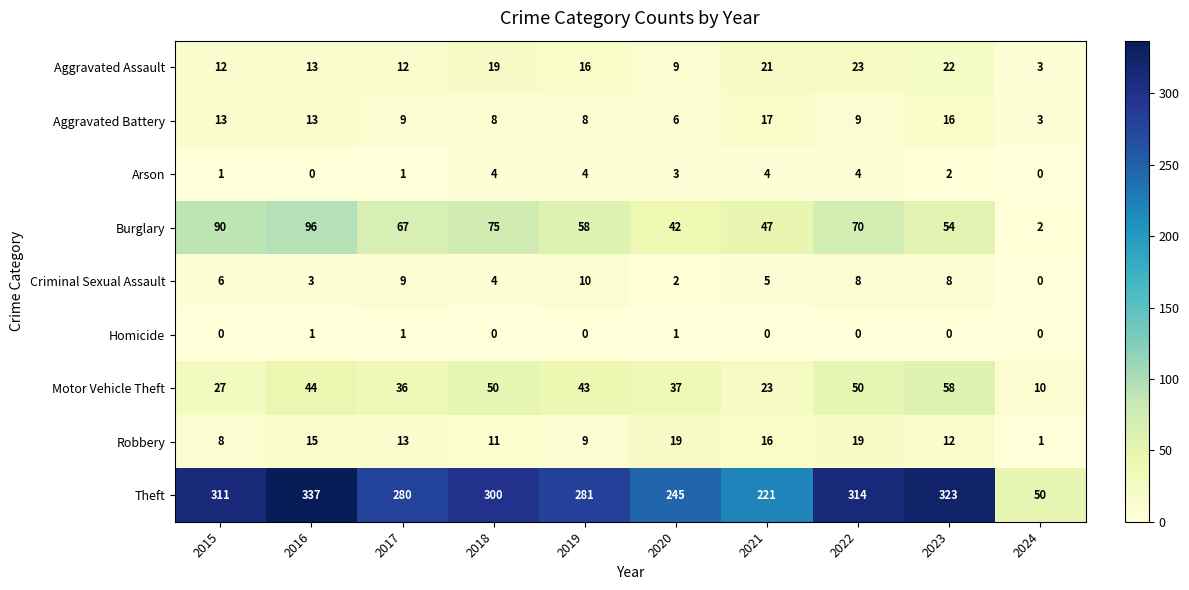

What is the difference between the second highest and second lowest values in the Aggravated Battery series?

10